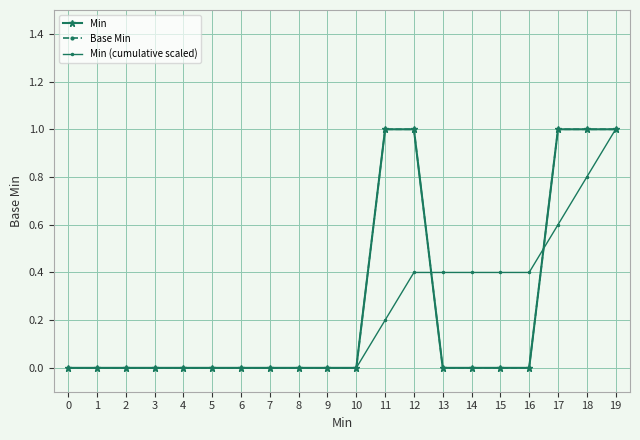

What is the average value of the Base Min series?

0.2